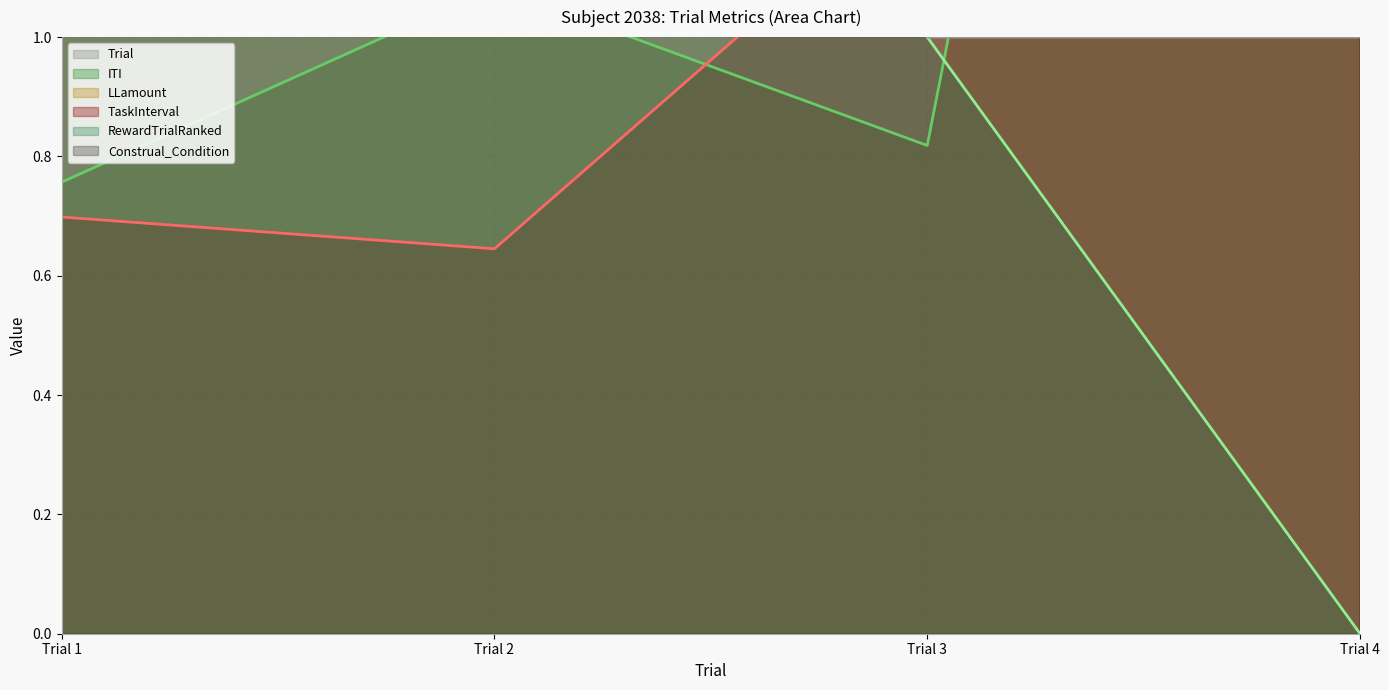

Reading left to right, list all the values displayed in this chart.

Trial (line): Trial 1=1.0	Trial 2=2.0	Trial 3=3.0	Trial 4=4.0
ITI (line): Trial 1=0.8	Trial 2=1.1	Trial 3=0.8	Trial 4=4.5
LLamount (line): Trial 1=33.0	Trial 2=29.0	Trial 3=31.0	Trial 4=28.0
TaskInterval (line): Trial 1=0.7	Trial 2=0.6	Trial 3=1.3	Trial 4=1.8
RewardTrialRanked (line): Trial 1=3.0	Trial 2=2.0	Trial 3=1.0	Trial 4=0.0
Construal_Condition (line): Trial 1=6.0	Trial 2=6.0	Trial 3=1.0	Trial 4=1.0